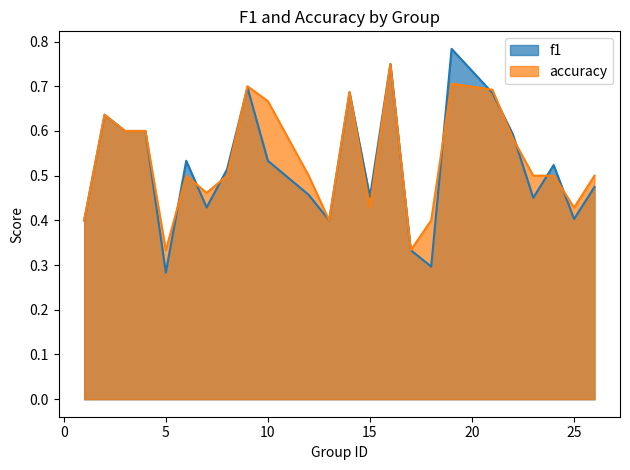

What is the approximate value of accuracy at 8?

0.5